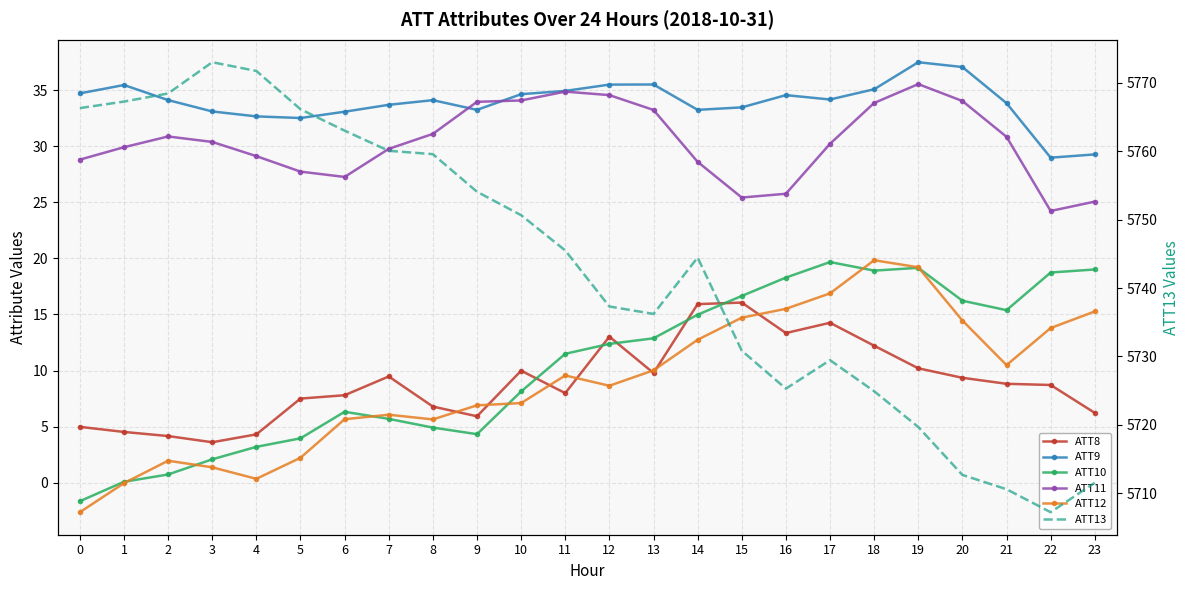

True or false: ATT10 and ATT11 intersect in this chart.

False